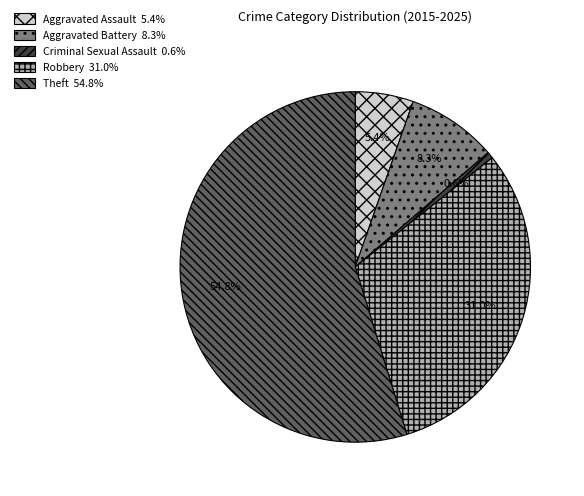

Which category has the biggest portion of the pie?

Theft